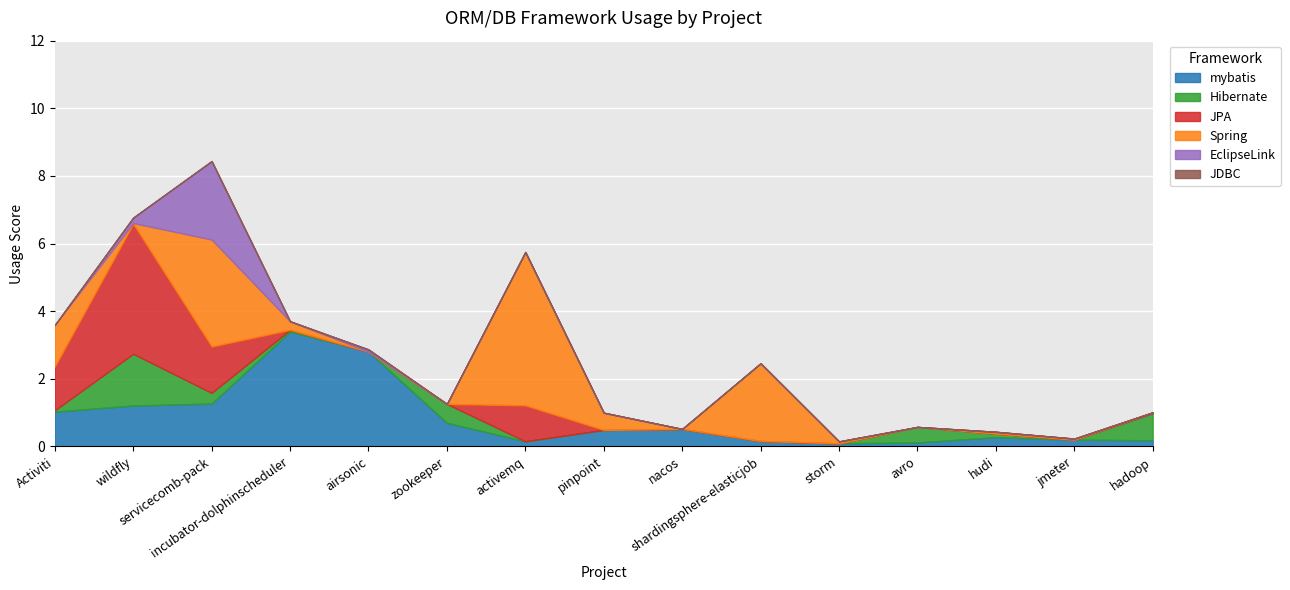

What is the total value across all series at storm?

0.1